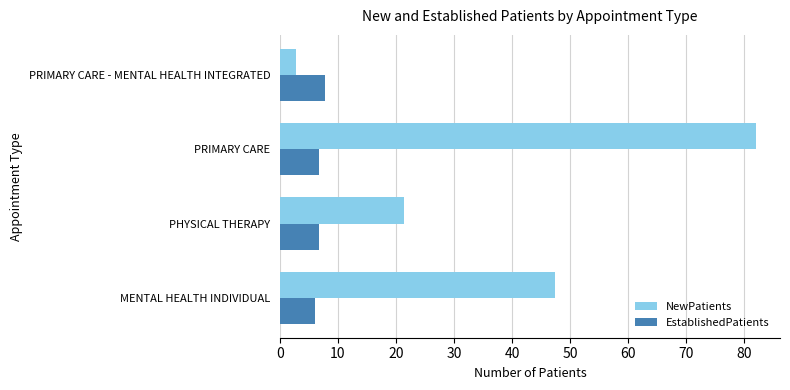

Between MENTAL HEALTH INDIVIDUAL and PRIMARY CARE, which series saw the biggest shift?

NewPatients